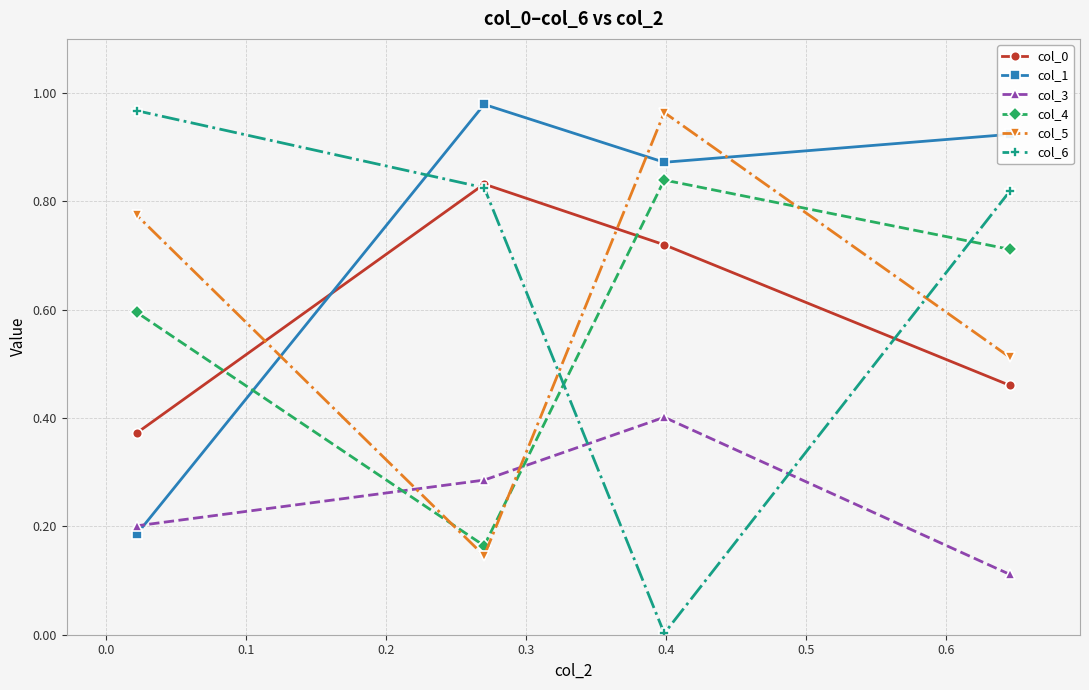

What is the sum of all col_6 values?

2.6